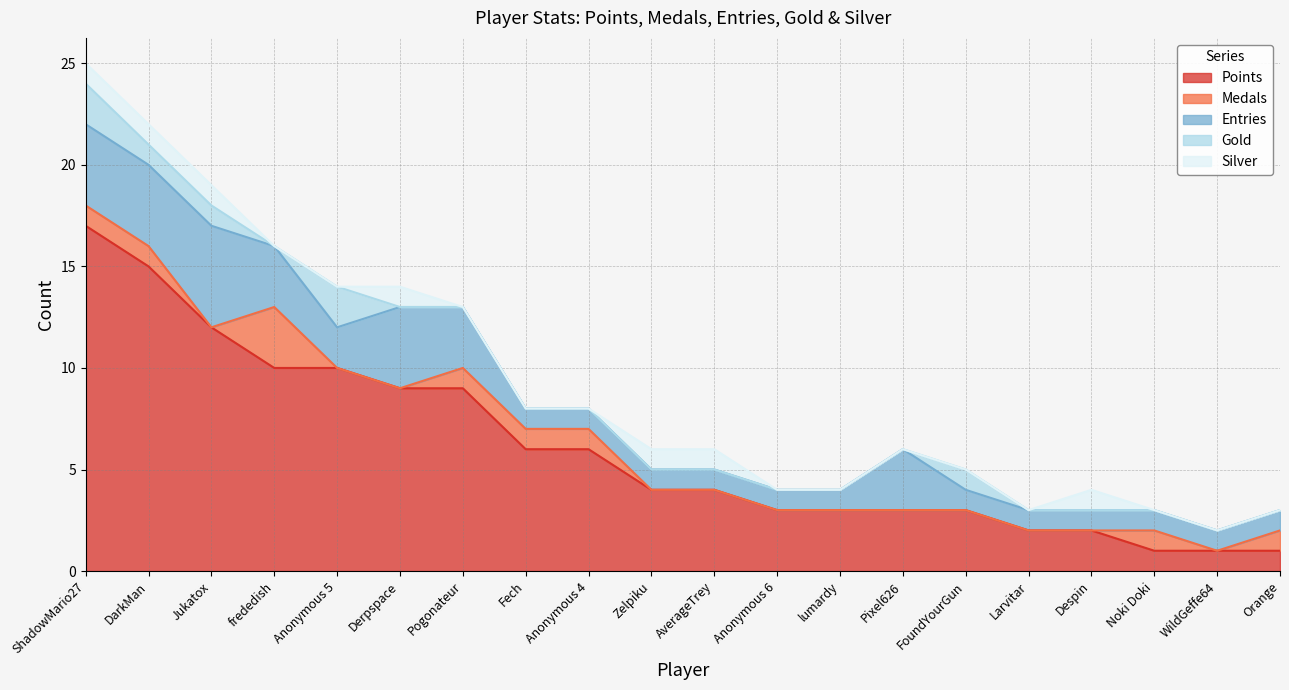

Does the chart display data point markers on the line(s)?

No